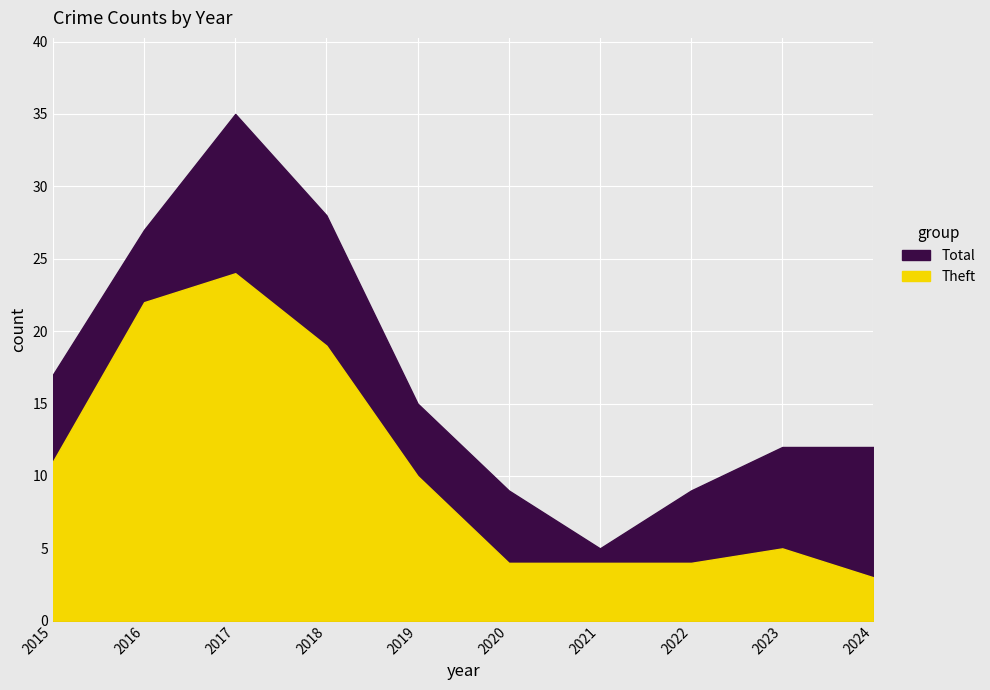

True or false: Total and Theft intersect in this chart.

False